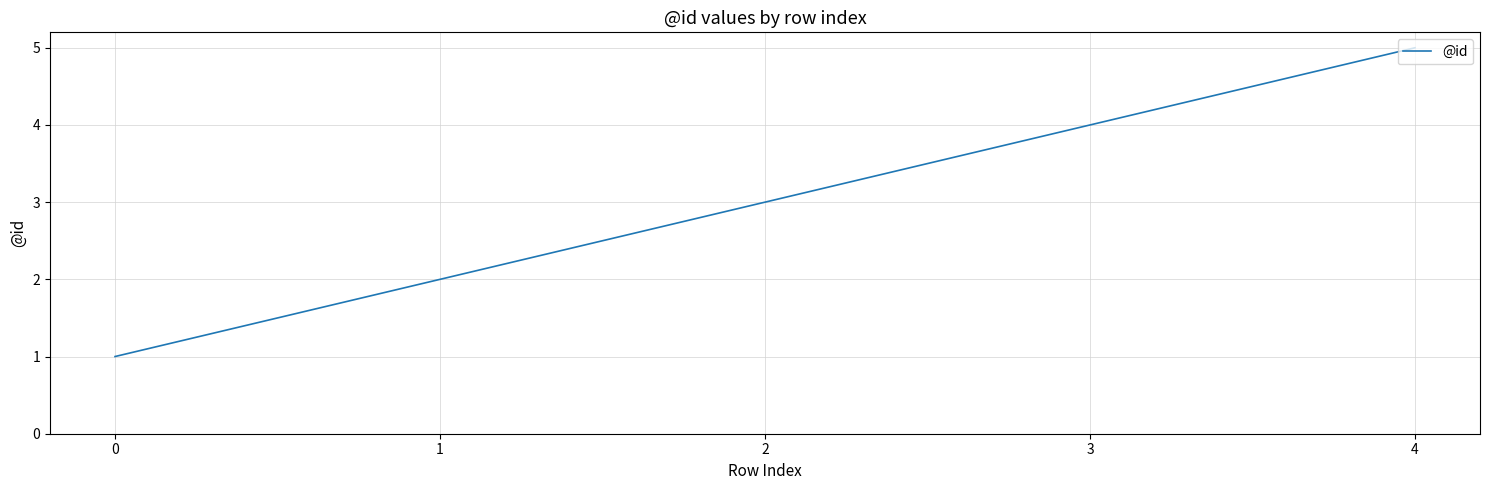

Which has a higher value, 0 or 4?

4